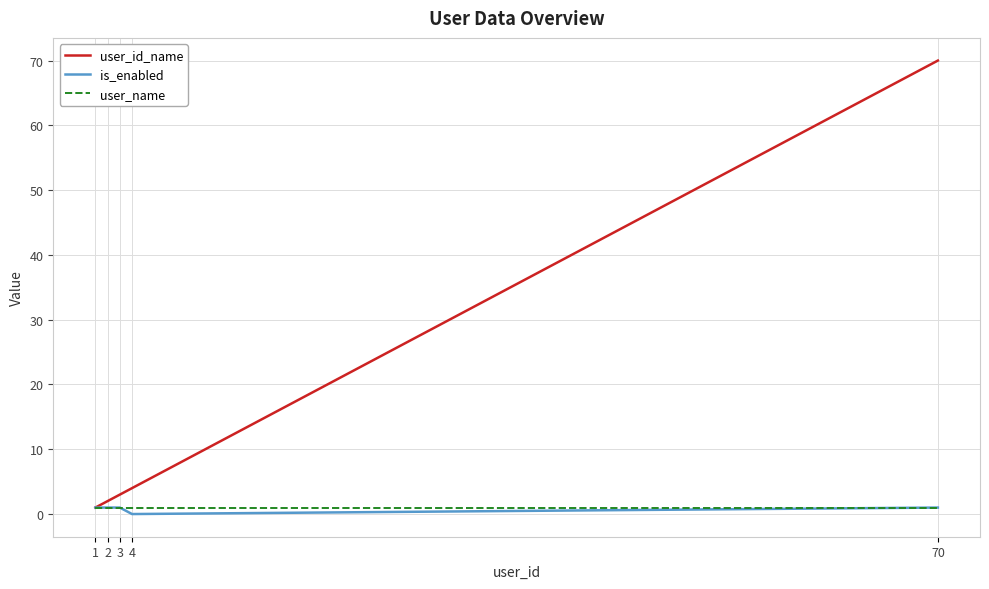

At which category is the sum across all series the highest?

70